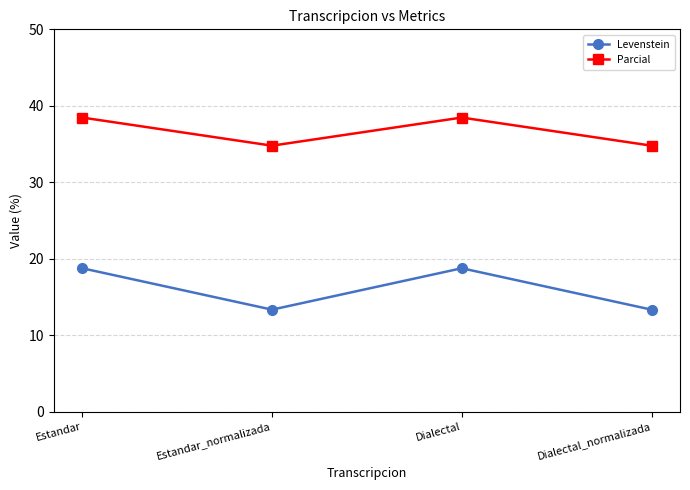

Where is the first local minimum for Parcial?

Estandar_normalizada